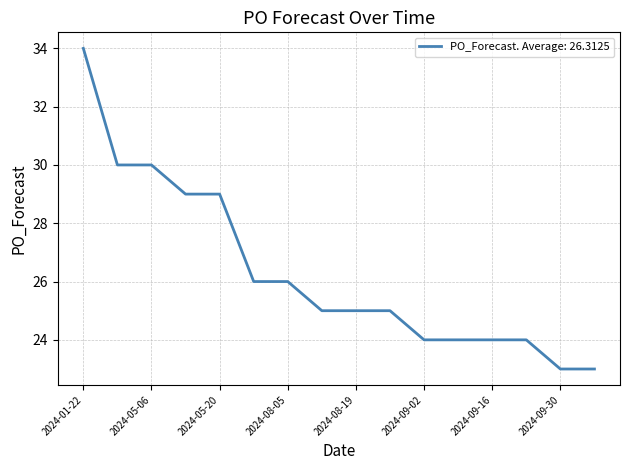

What is the maximum value shown in the chart?

34